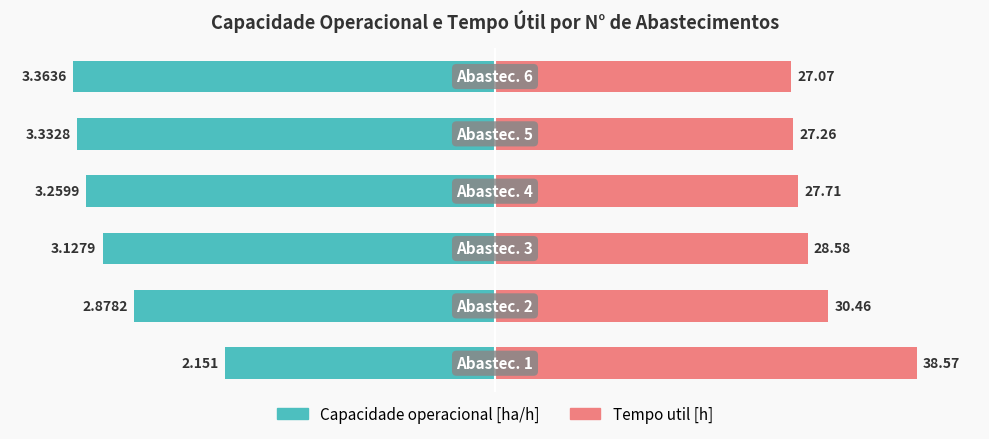

The value of Tempo util [h] at 0 is 46.0. True or false?

False